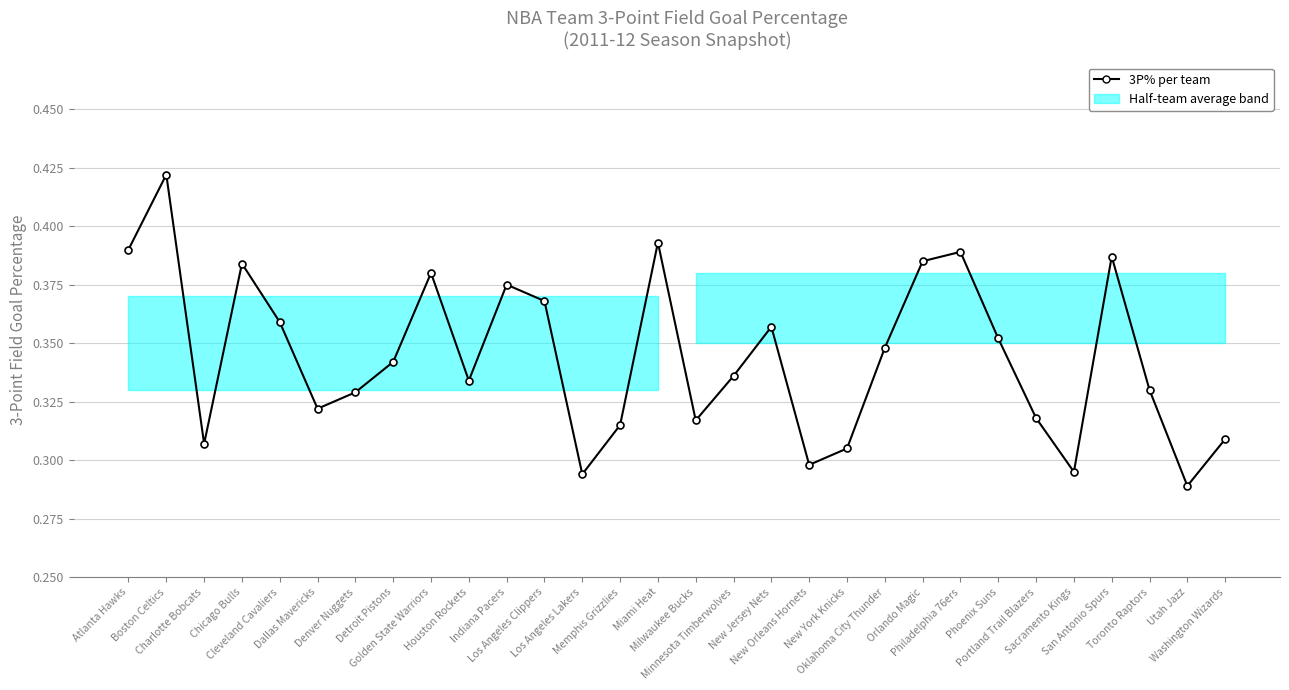

What is the difference between the maximum and second lowest values?

0.1